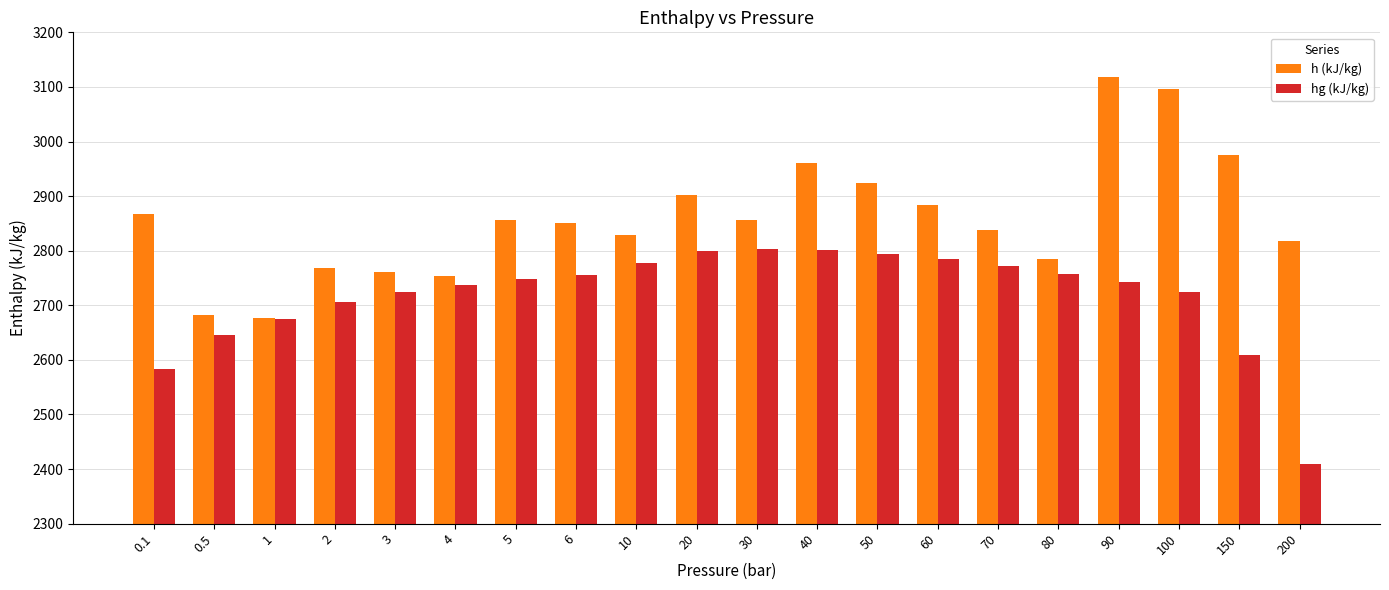

How many bars are there in each group?

2